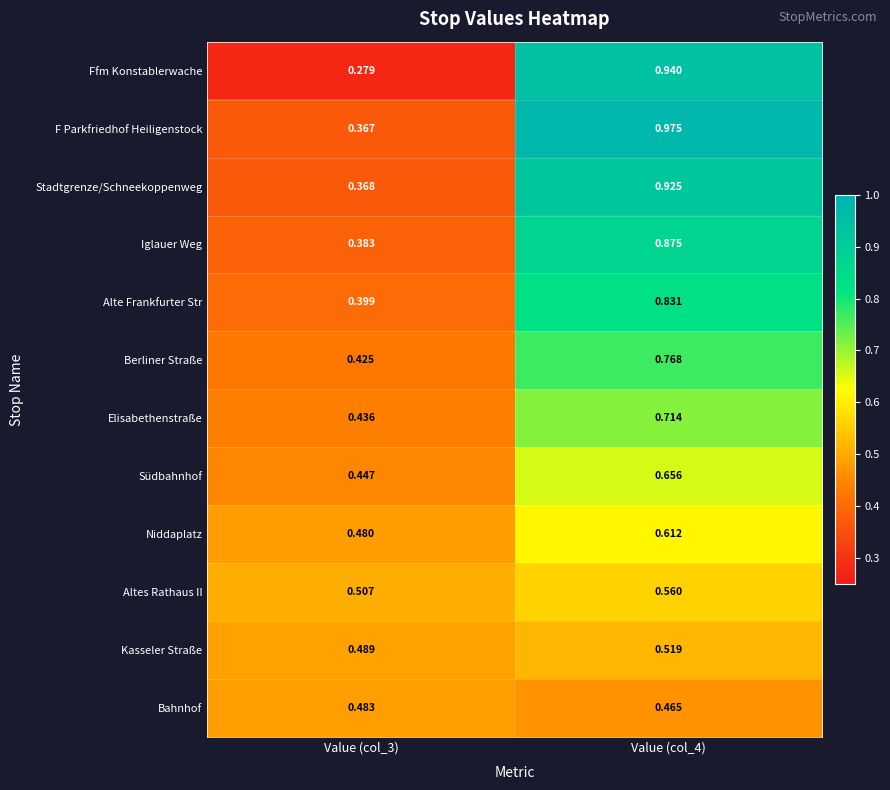

Which series has the largest total across all categories?

F Parkfriedhof Heiligenstock